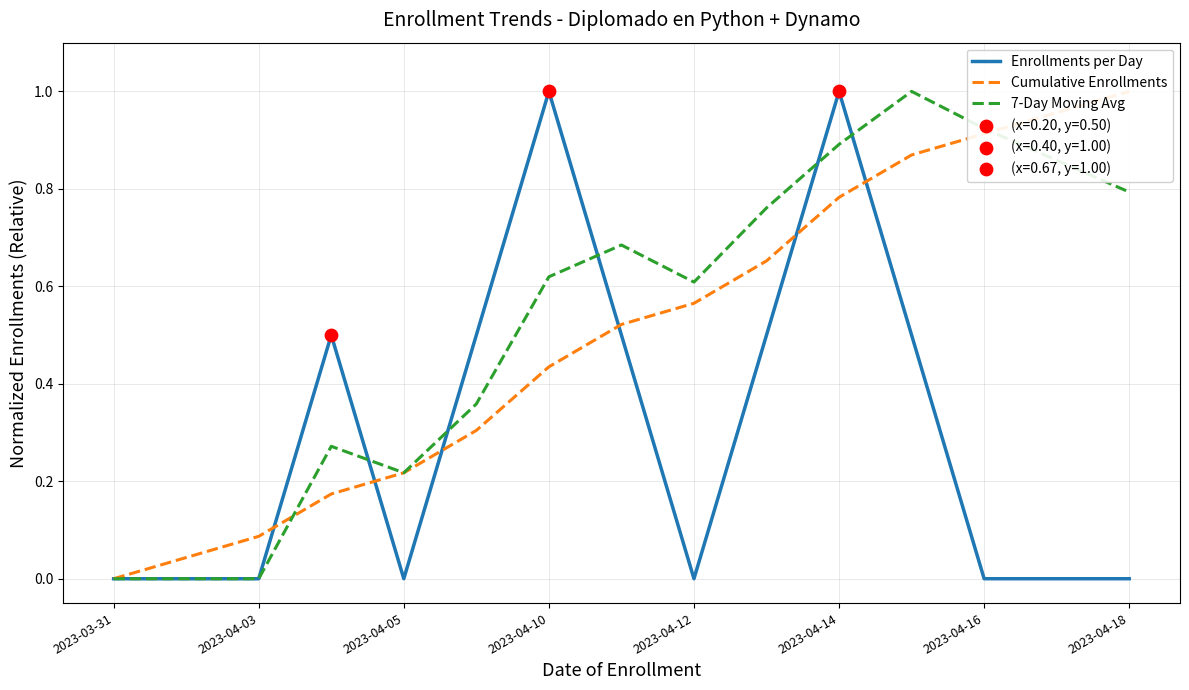

The value of 7-Day Moving Avg at 2023-04-14 is 1.4. True or false?

False